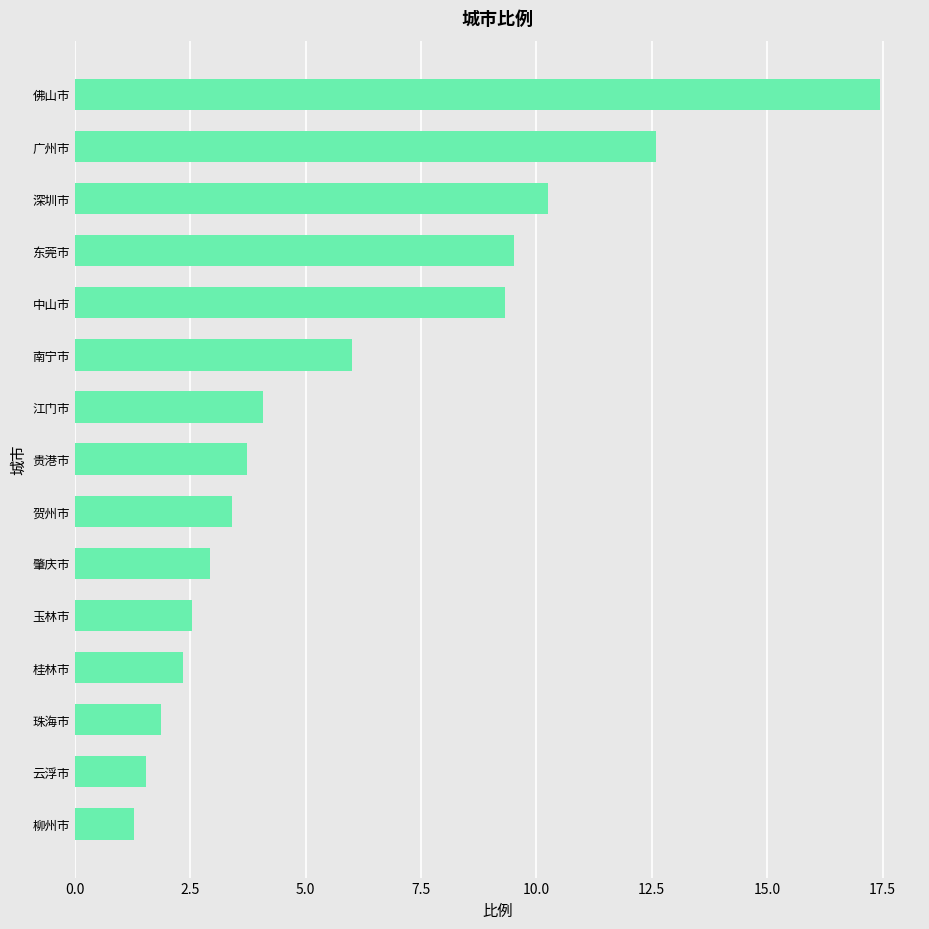

What is the value of the 13th bar from the top?

1.9